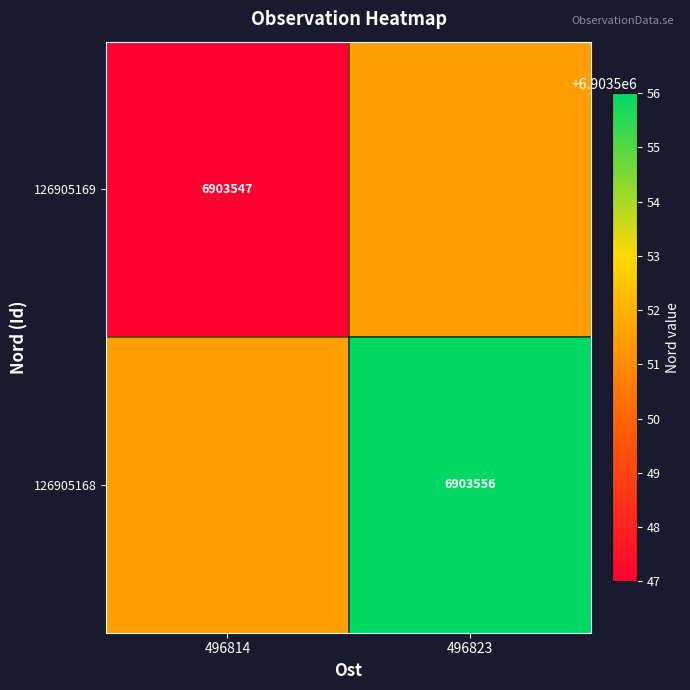

True or false: 126905168 has a value of 3468433.2 at 496823.

False